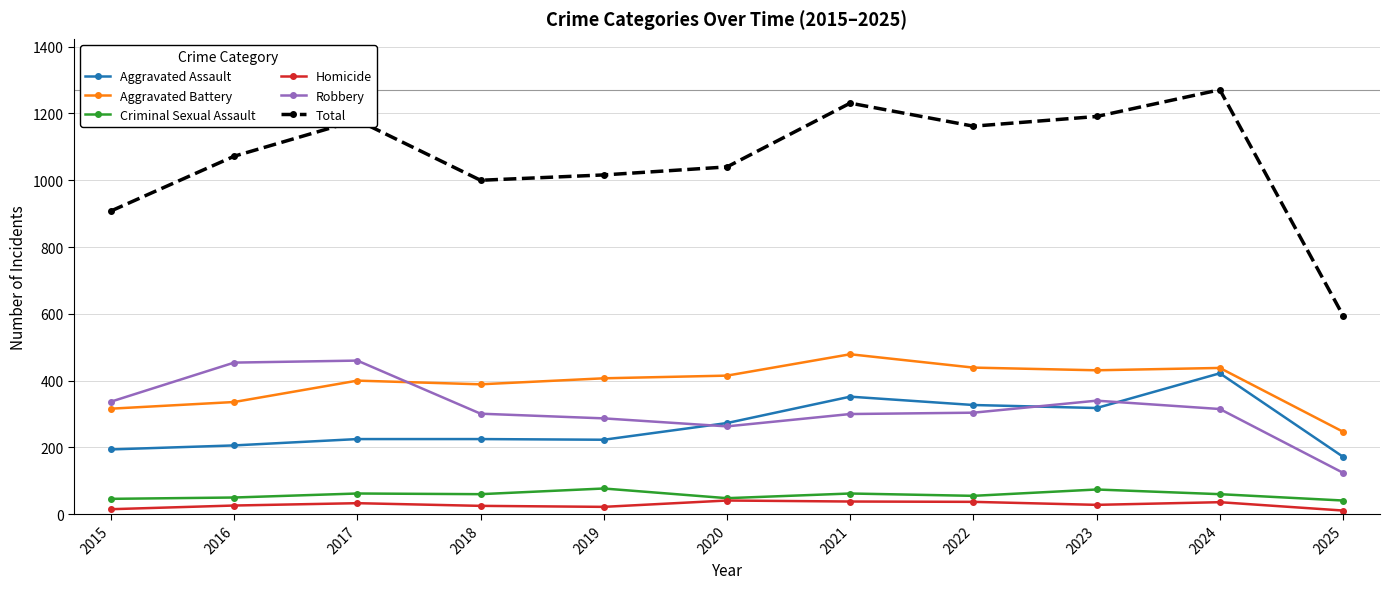

At which label does Total reach its peak?

2024